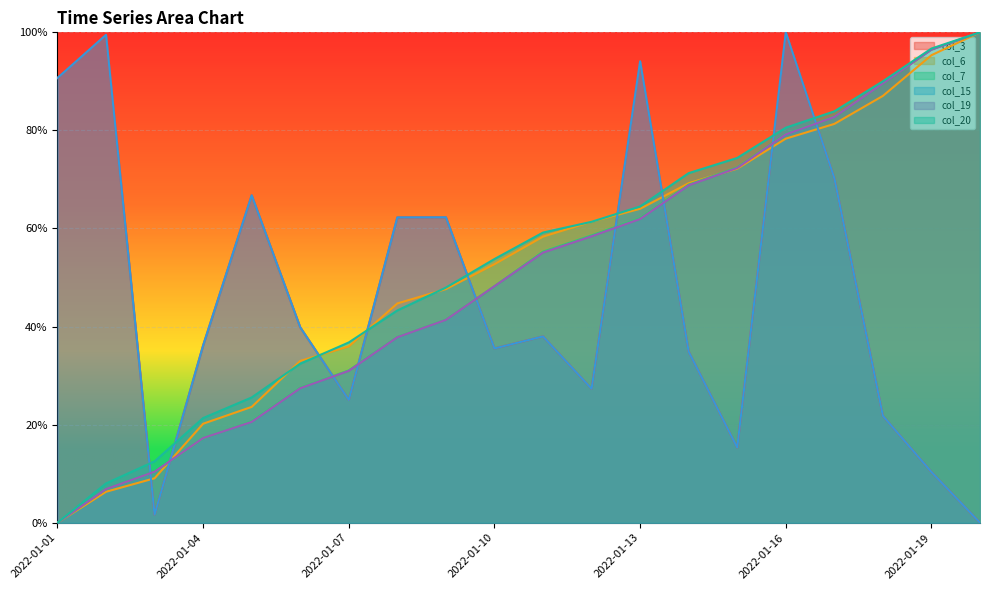

Rank the categories by col_7 value from lowest to highest.

2022-01-01, 2022-01-02, 2022-01-03, 2022-01-04, 2022-01-05, 2022-01-06, 2022-01-07, 2022-01-08, 2022-01-09, 2022-01-10, 2022-01-11, 2022-01-12, 2022-01-13, 2022-01-14, 2022-01-15, 2022-01-16, 2022-01-17, 2022-01-18, 2022-01-19, 2022-01-20